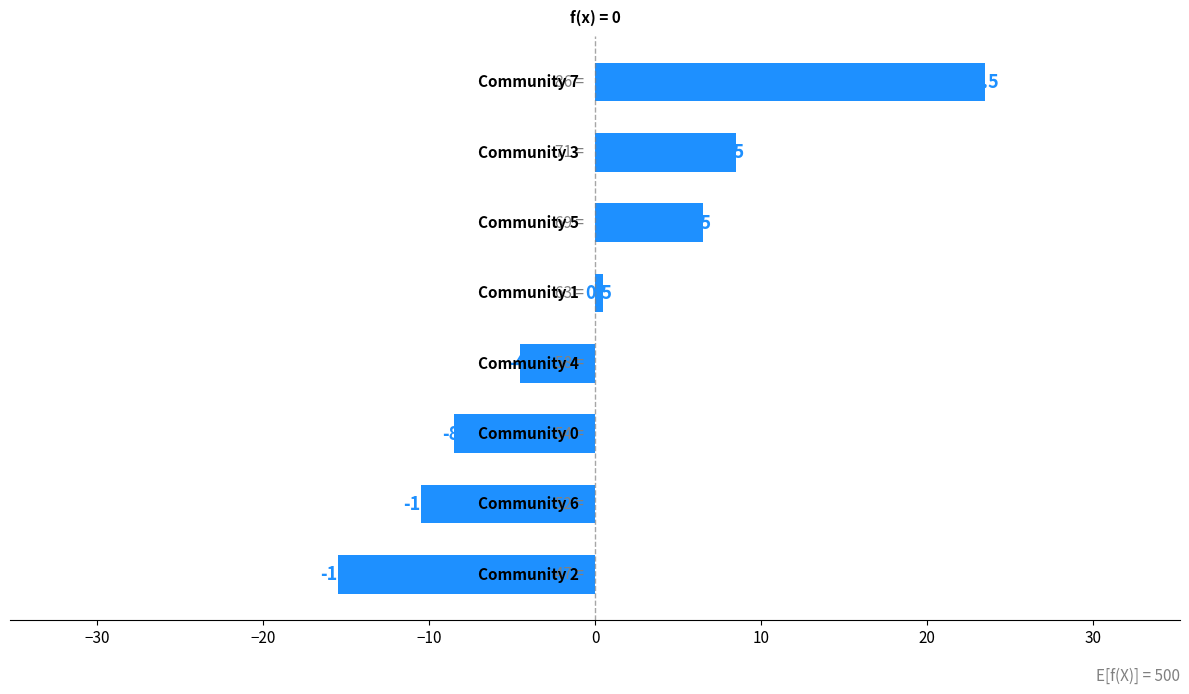

How many bars are there in total?

8